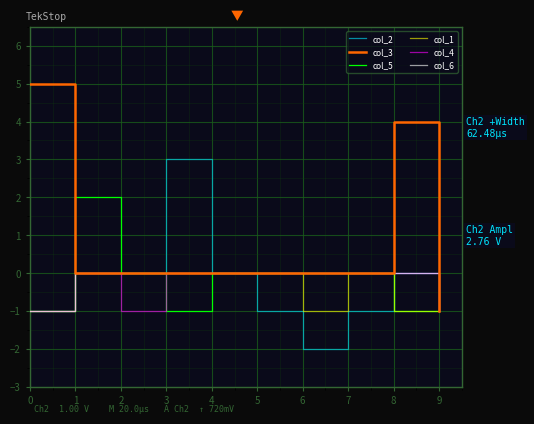

Reading left to right, what are all the values shown in this chart?

col_2: -1	0	0	3	0	-1	-2	-1	0	-1
col_3: 5	0	0	0	0	0	0	0	4	-1
col_5: -1	2	0	-1	0	0	0	0	-1	-1
col_1: -1	0	0	0	0	0	-1	0	-1	-1
col_4: -1	0	-1	0	0	0	0	0	0	-1
col_6: -1	0	0	0	0	0	0	0	0	-1